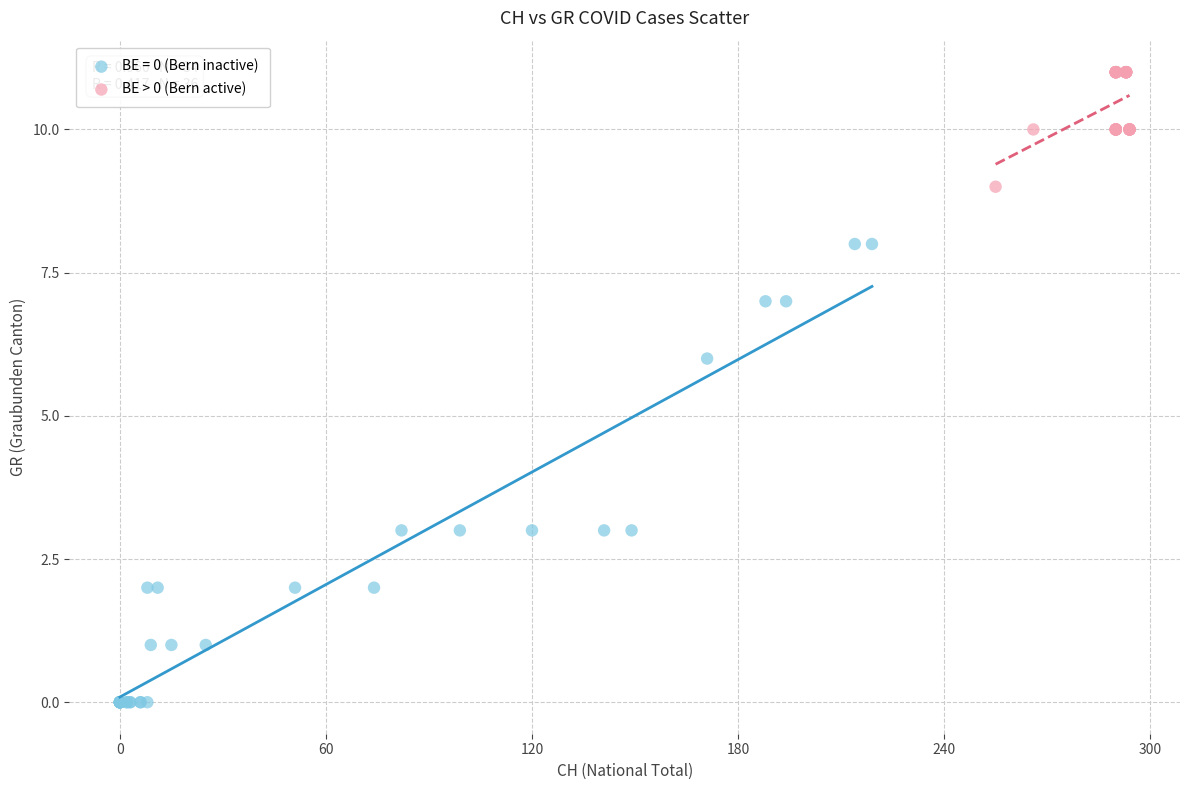

Which series has the widest spread of Y values?

BE = 0 (Bern inactive)